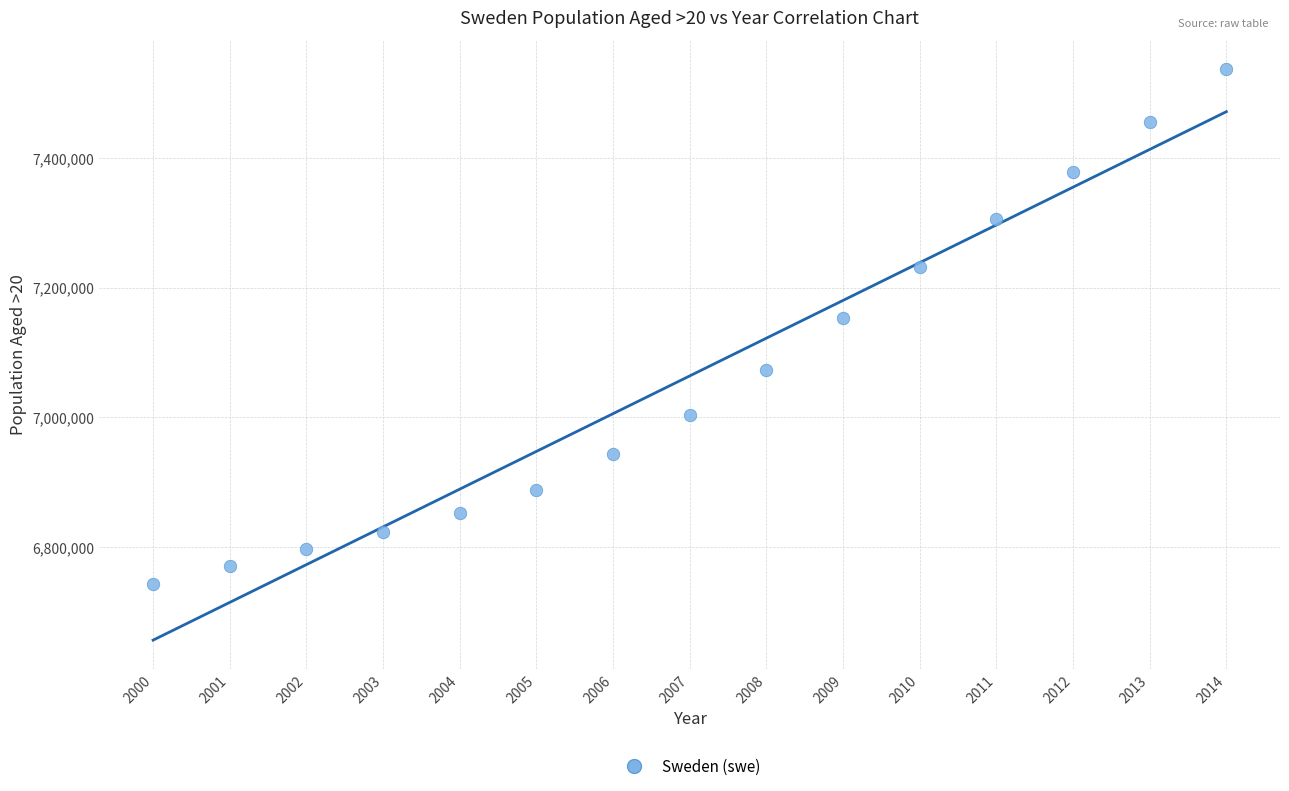

What is the range of Y values (max minus min)?

794672